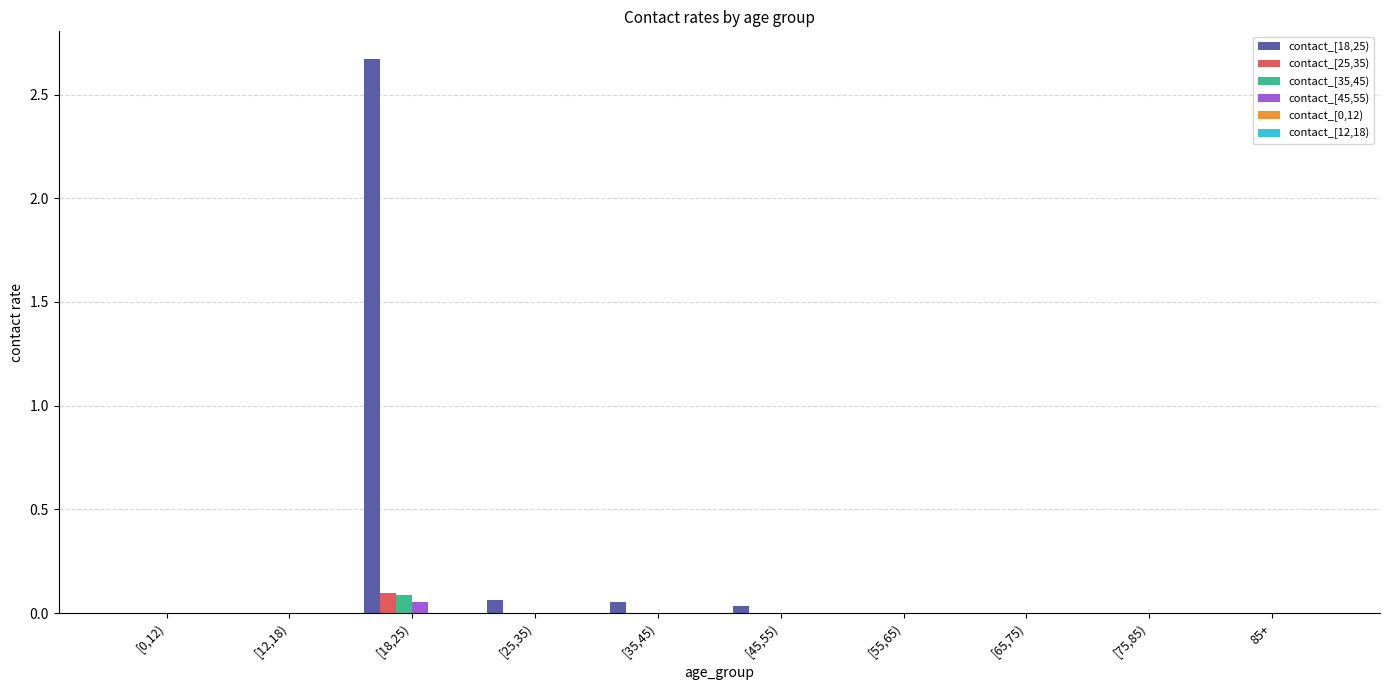

The value of contact_[45,55) at [75,85) is 0.0. True or false?

True